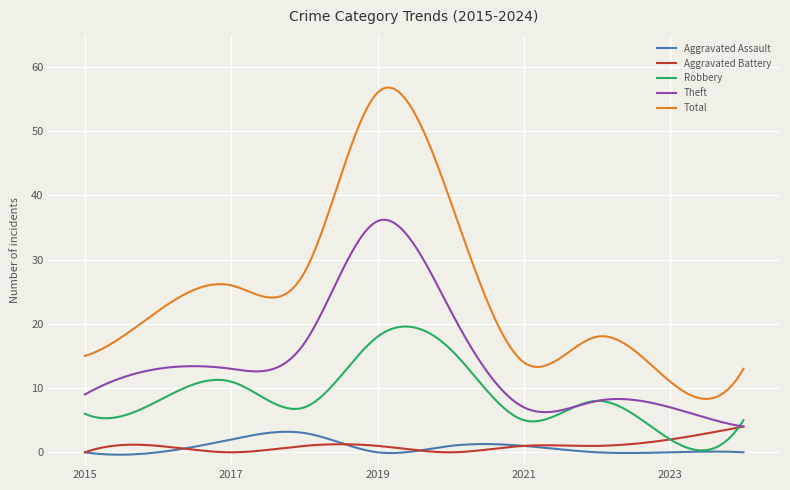

Which series has the largest total across all categories?

Total